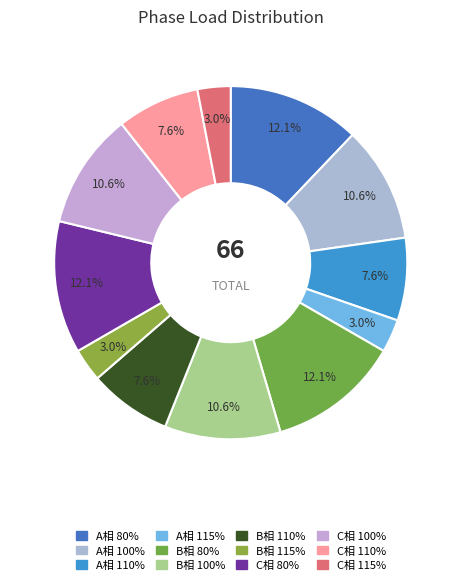

What percentage is the C相 100% slice, to the nearest percent?

11%